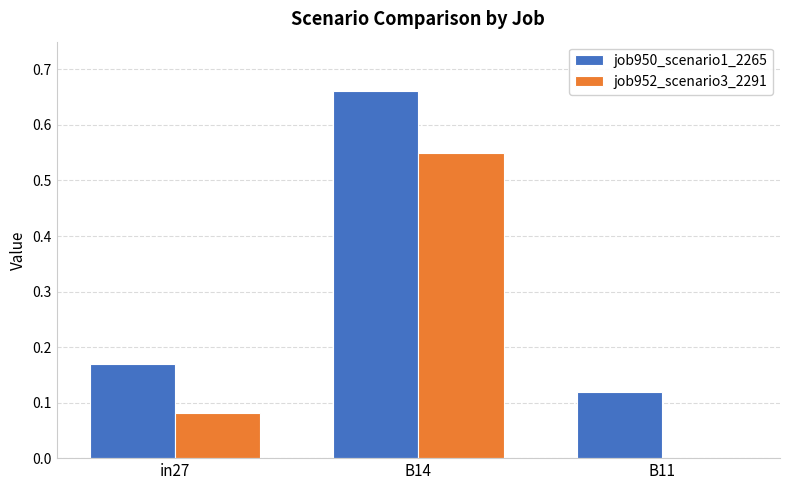

True or false: job950_scenario1_2265 has a value of 0.1 at in27.

False